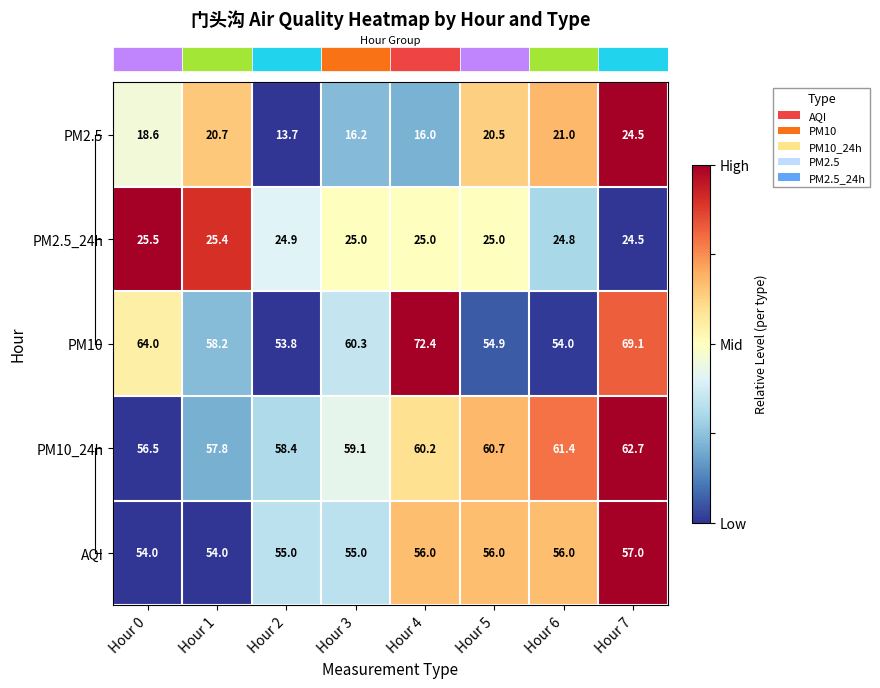

What is the difference between the PM2.5_24h values at Hour 1 and Hour 4?

0.4